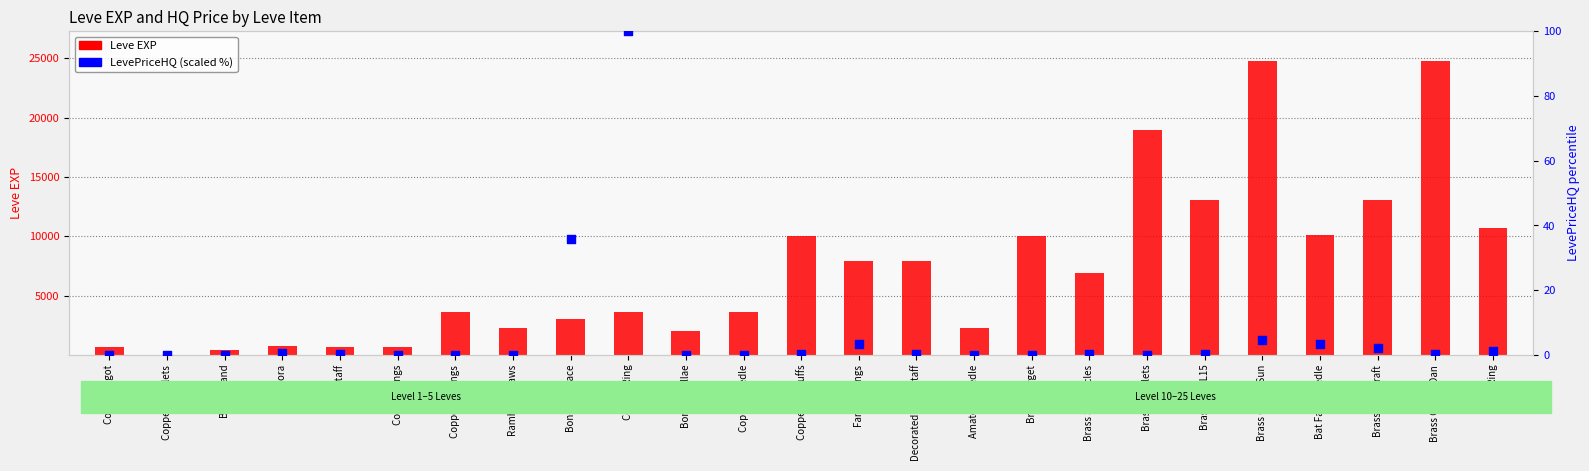

At which category is the sum across all series the highest?

Brass Circlet Sun